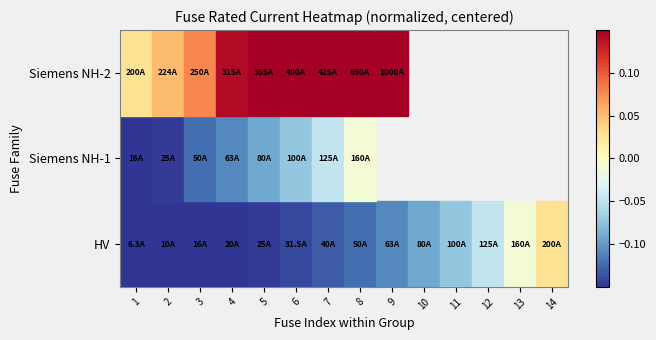

What is the difference between the second highest and minimum values in the Siemens NH-2 series?

0.2